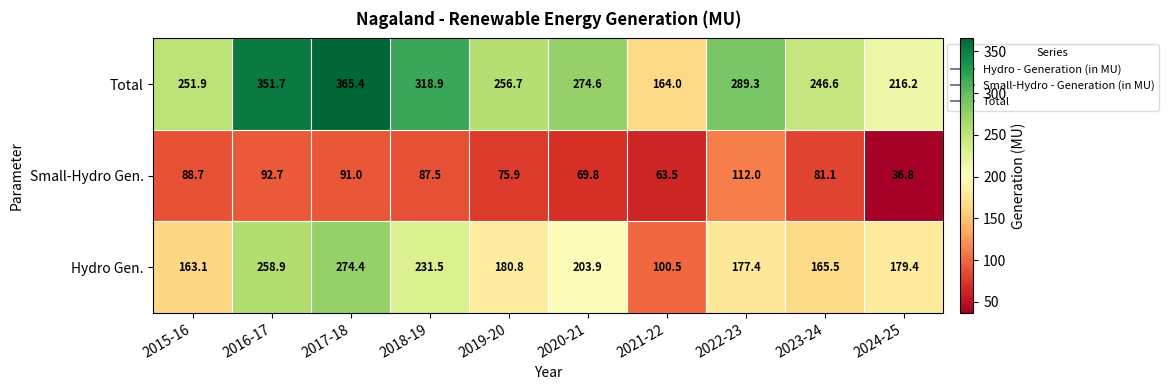

What is the smallest value displayed?

36.8